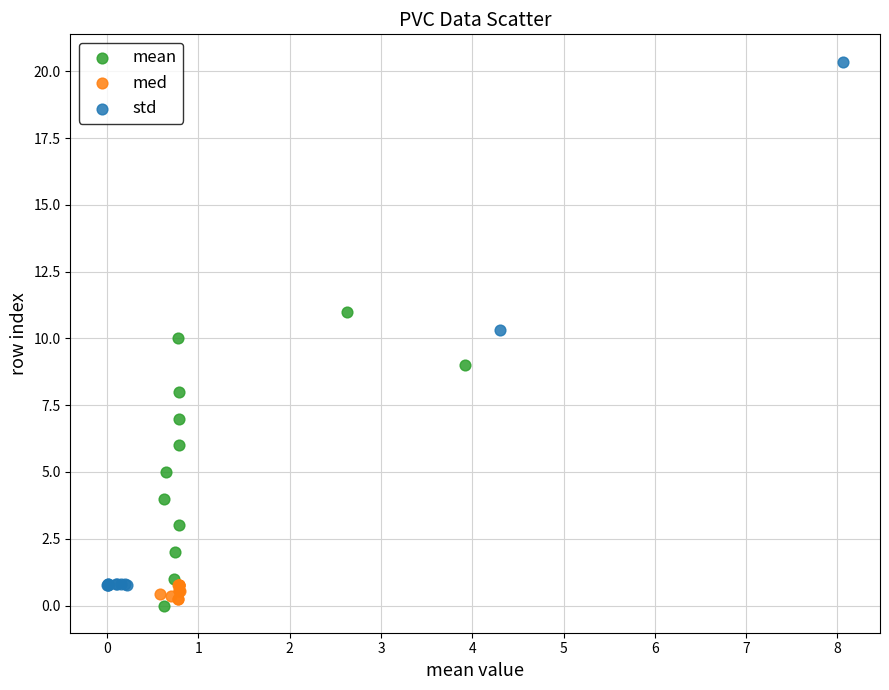

Which series contains the highest Y value?

std